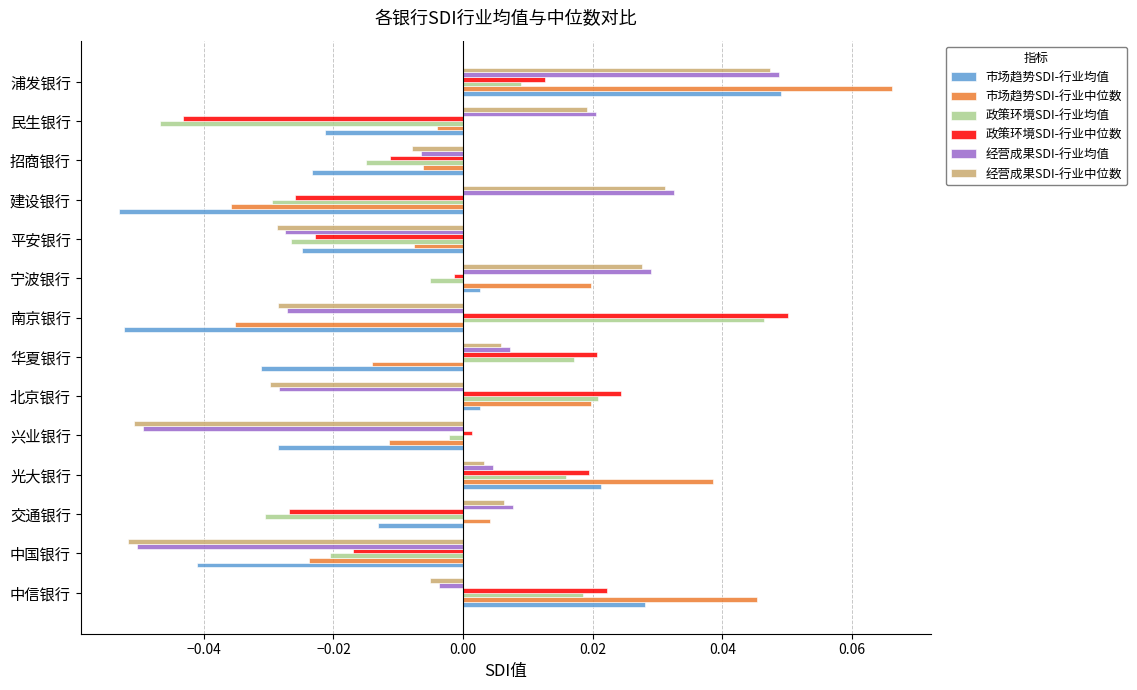

Which category has the lowest value in the 政策环境SDI-行业中位数 series?

民生银行